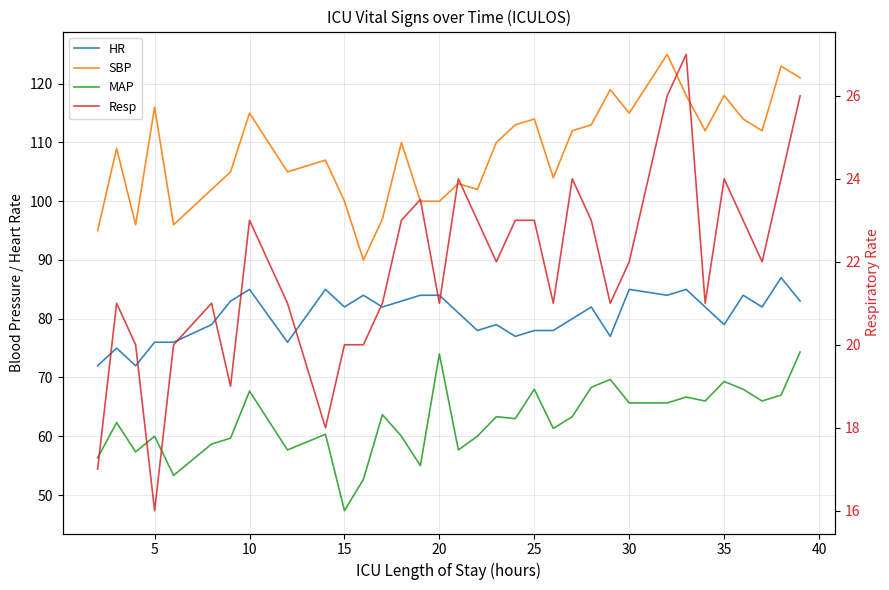

True or false: Resp has more than 1 interior local peaks.

True